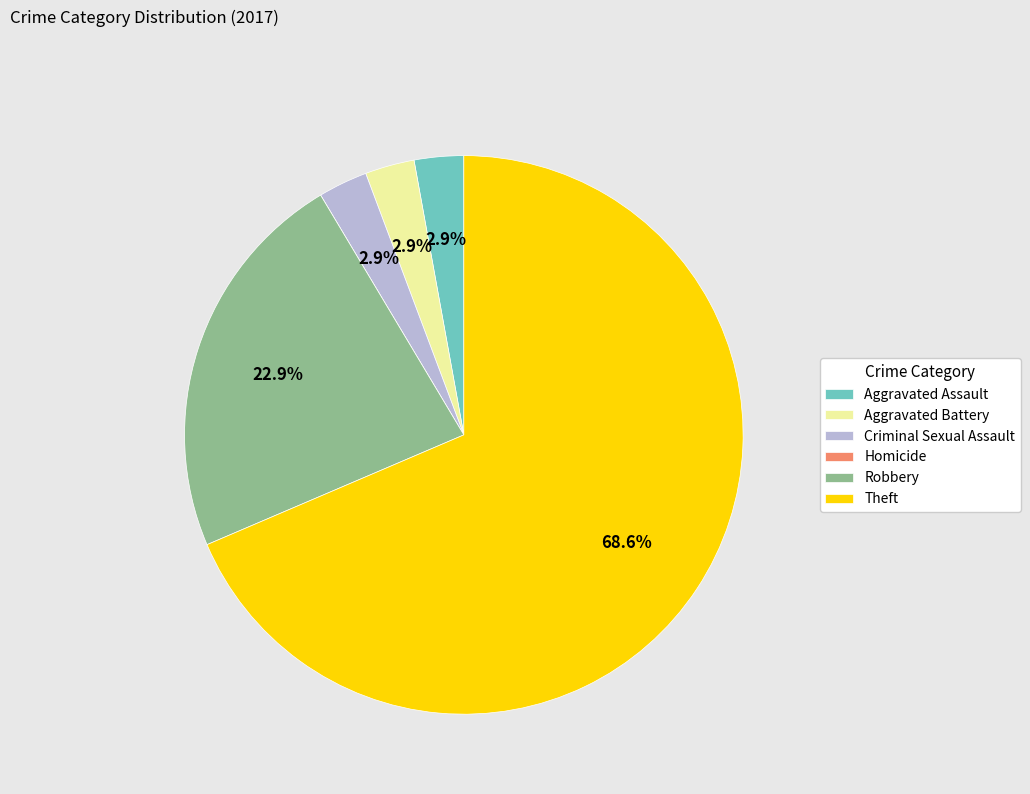

What portion of the pie excludes Criminal Sexual Assault?

97.1%